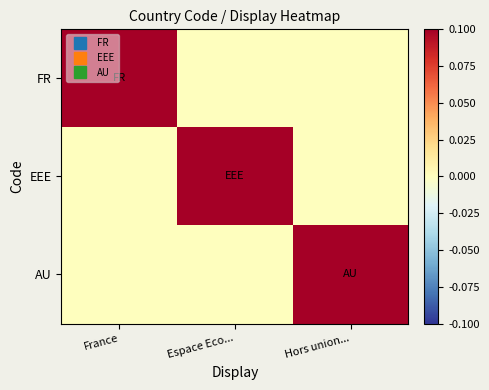

Between Hors union... and France, which is larger?

France